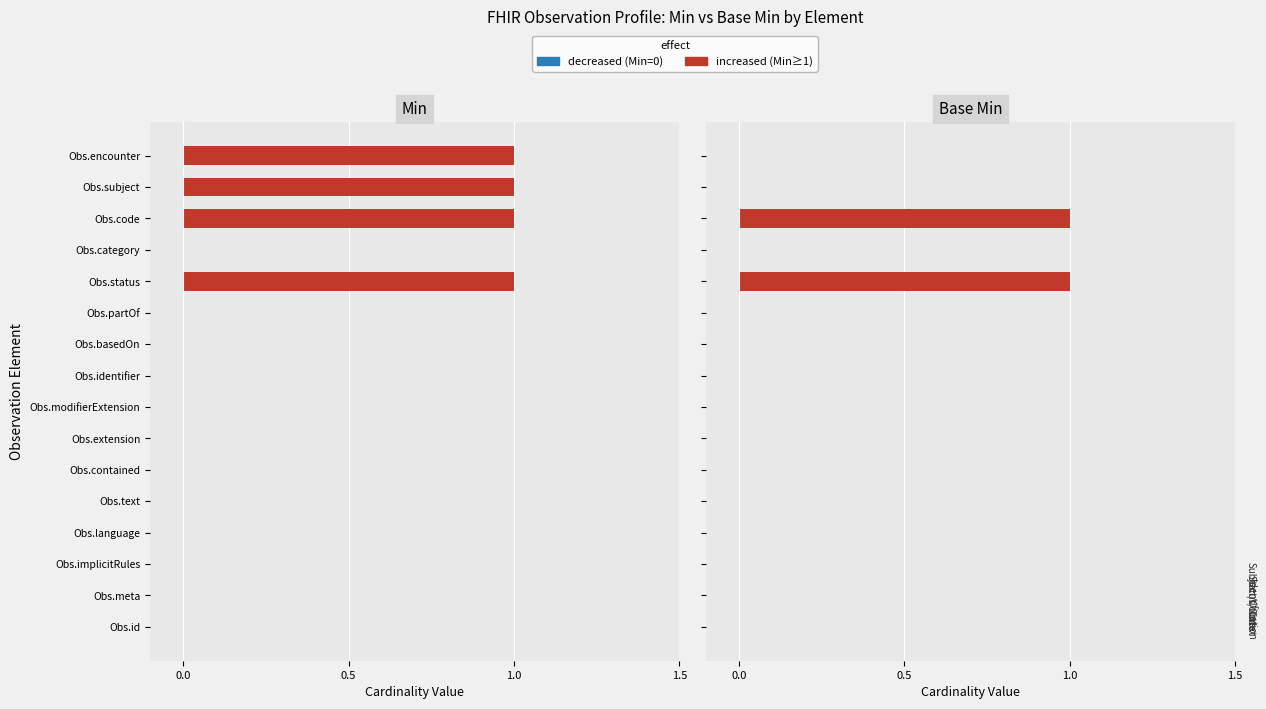

At how many categories does at least one series exceed 0?

4